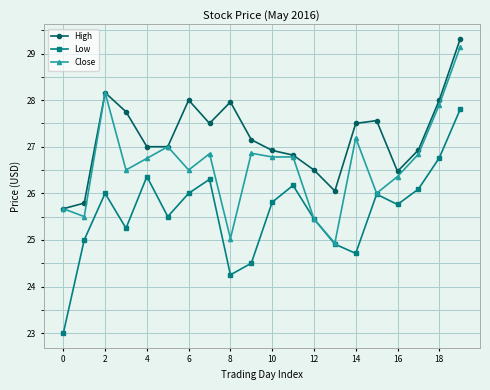

How many distinct data groups are displayed?

3